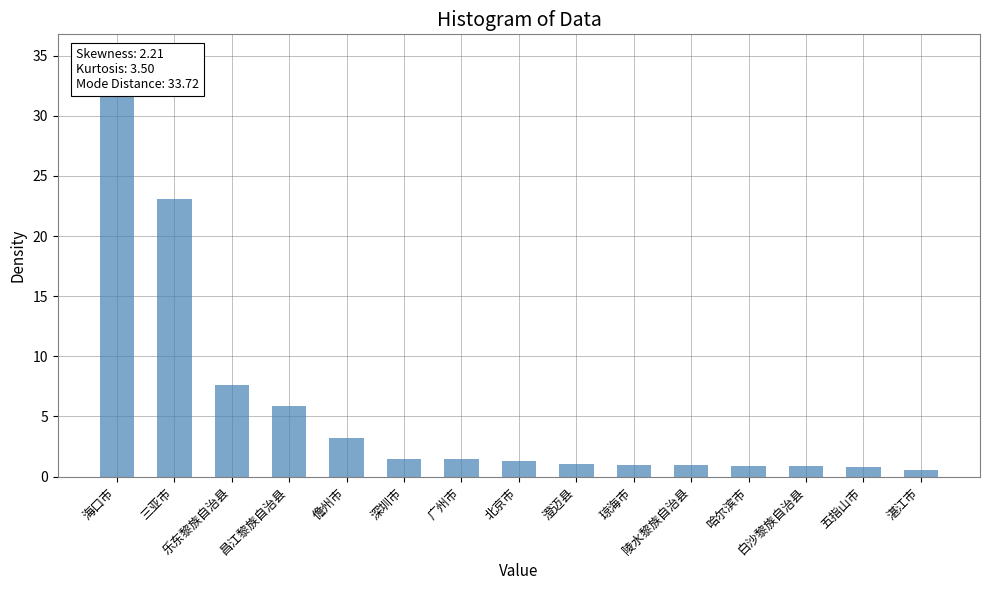

Which category has the lowest value across all series?

湛江市